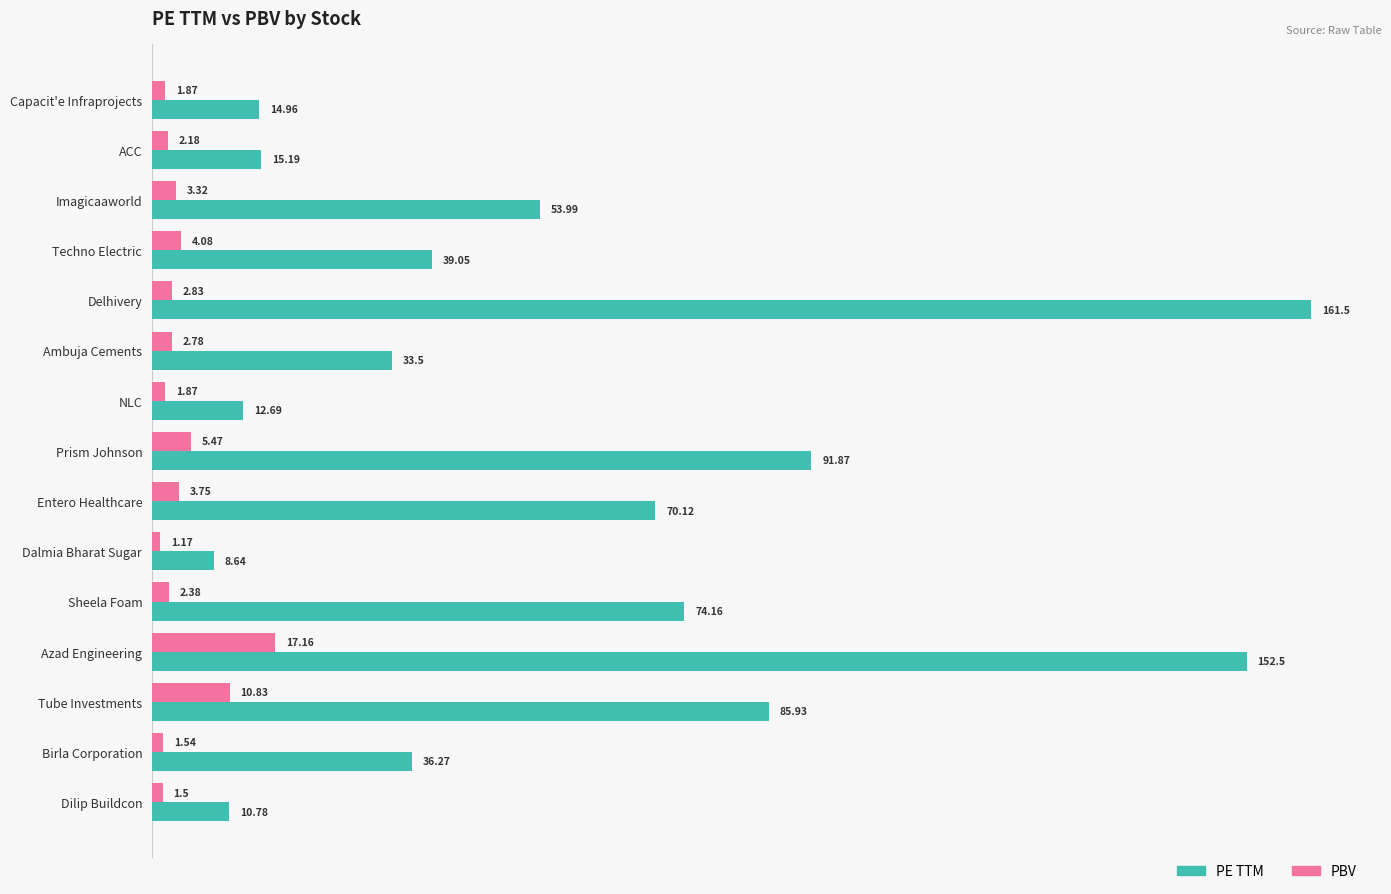

What is the difference between the second highest and second lowest values in the PBV series?

9.3